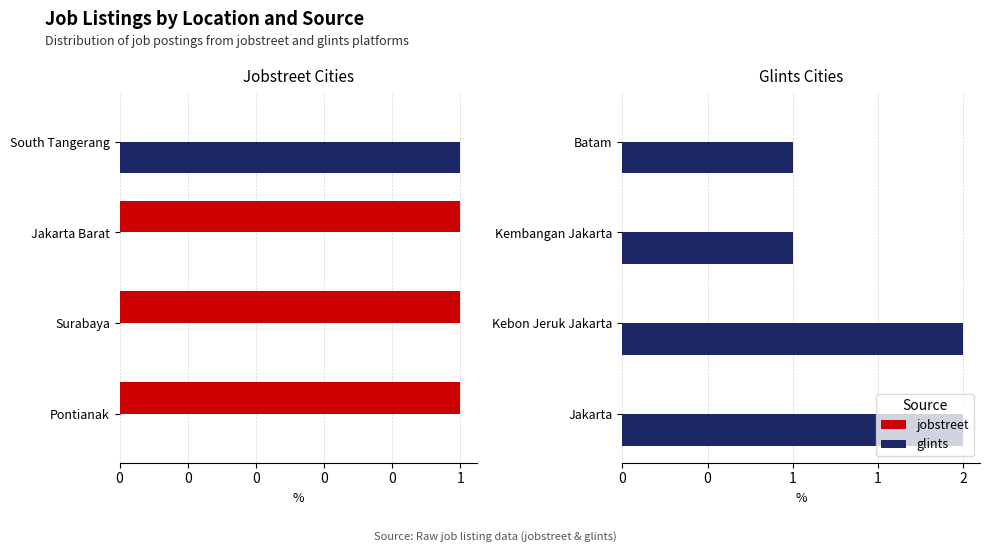

Does the chart contain any negative values?

No